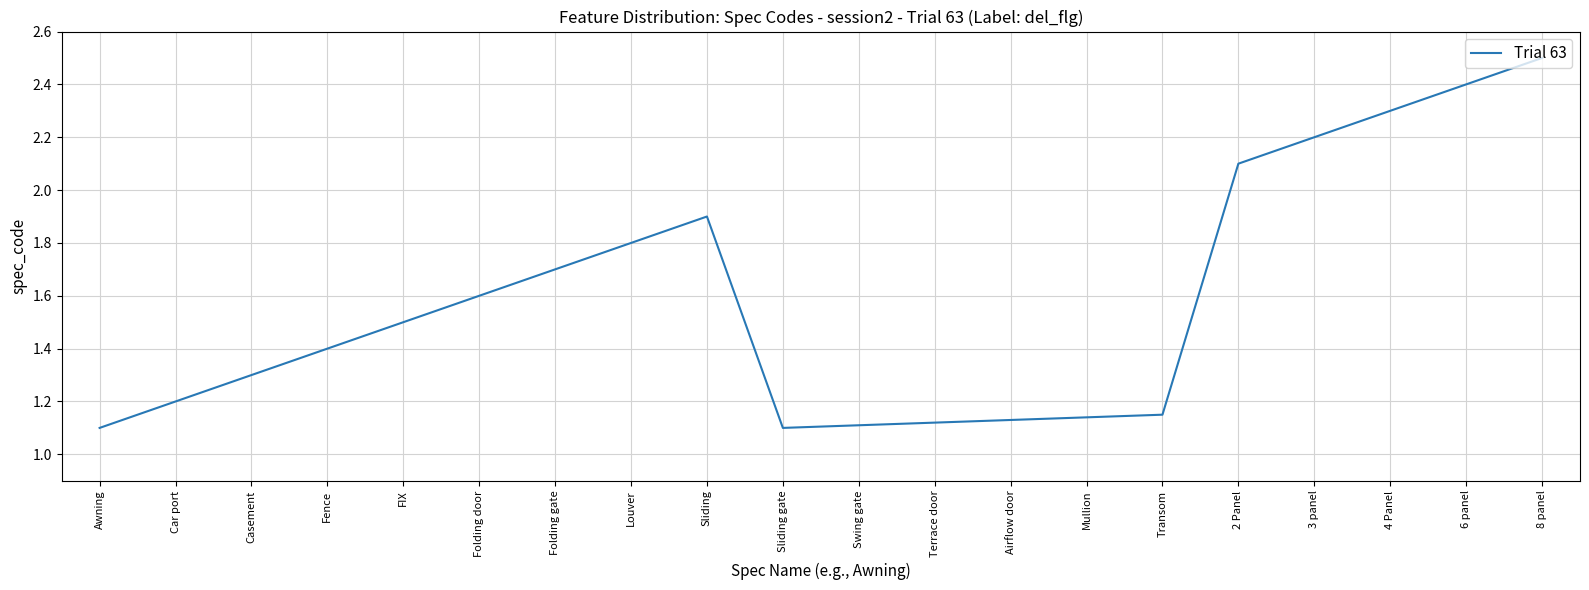

What value does the data have at Folding door?

1.6